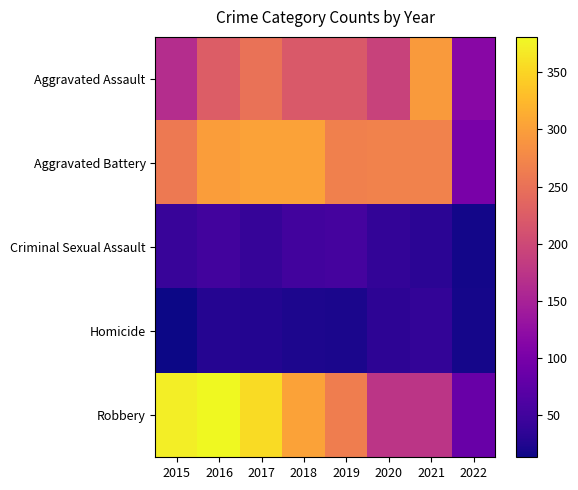

What is the maximum value shown in the chart?

381